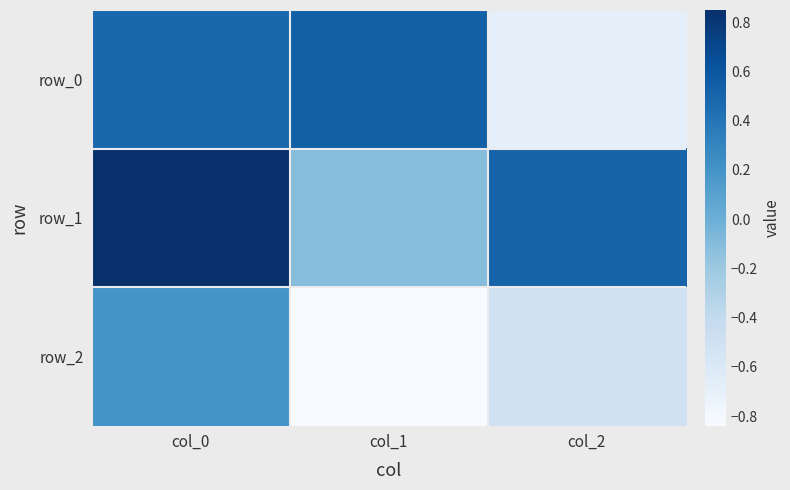

How many data points in row_0 are above 0?

2